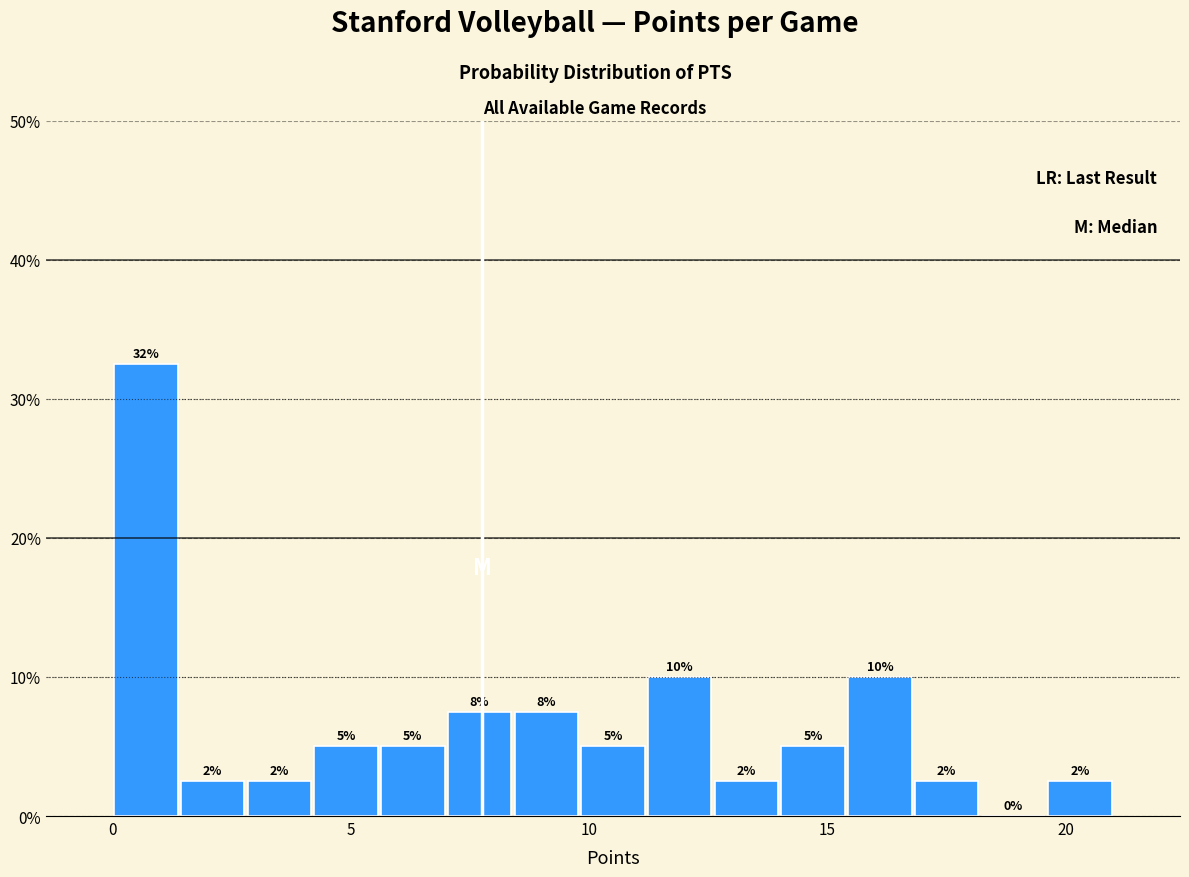

Around what value on the x-axis is the tallest bar? Give the approximate position of its centre, as read against the axis.

0.5